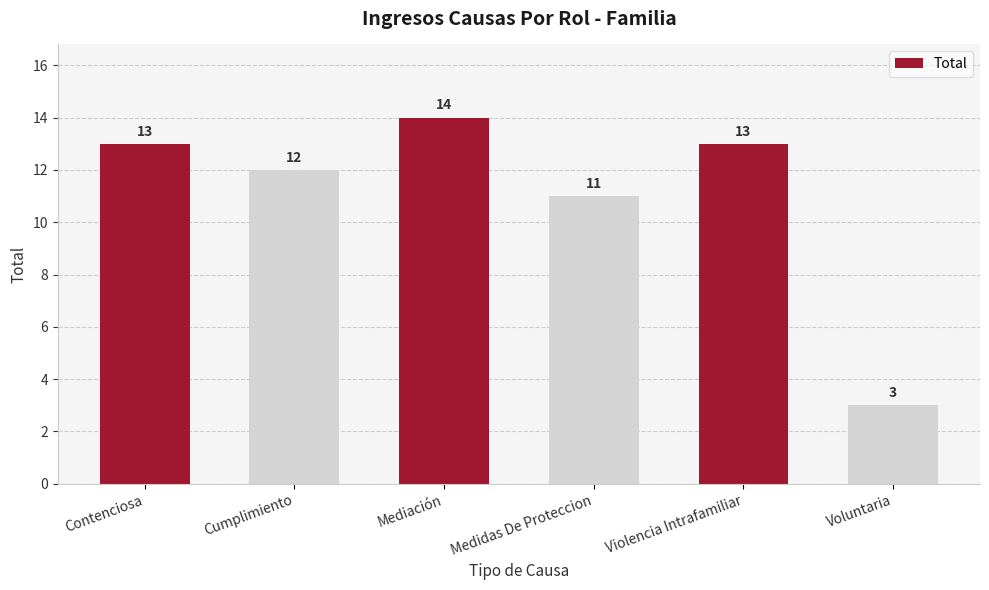

What is the sum of the values at Contenciosa and Mediación?

27